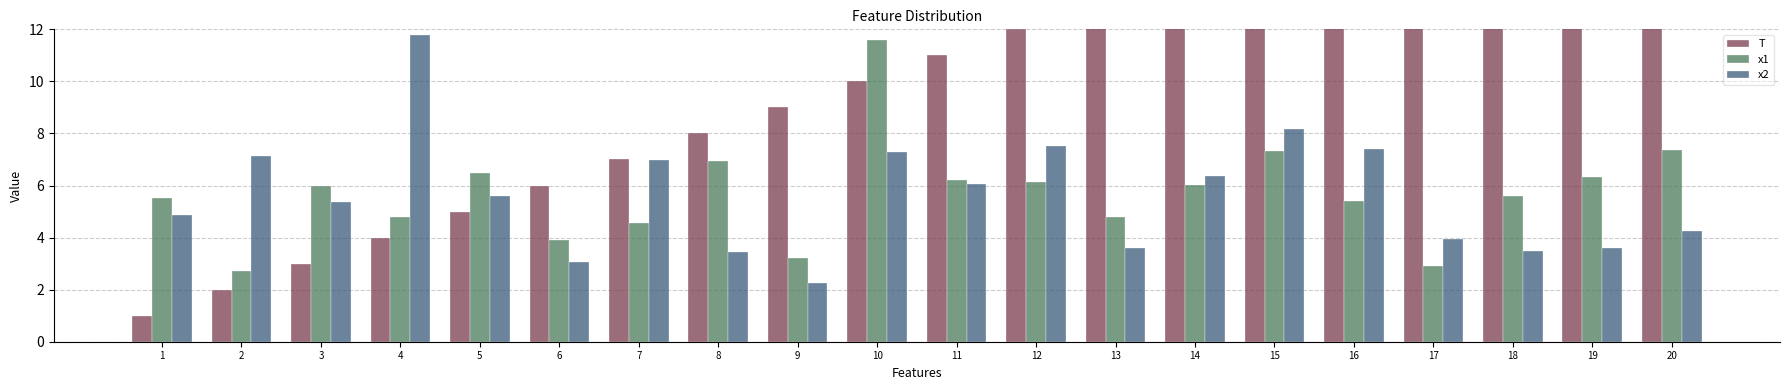

What is the total value across all series at 15?

30.5